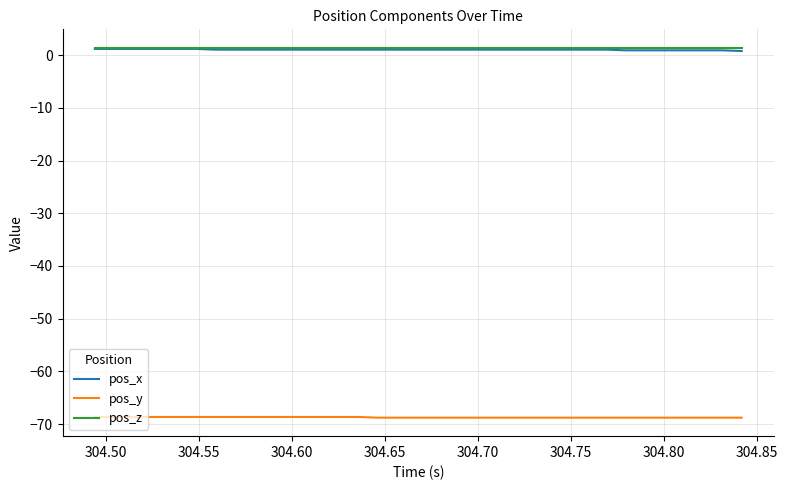

True or false: pos_x and pos_y cross at least once.

False